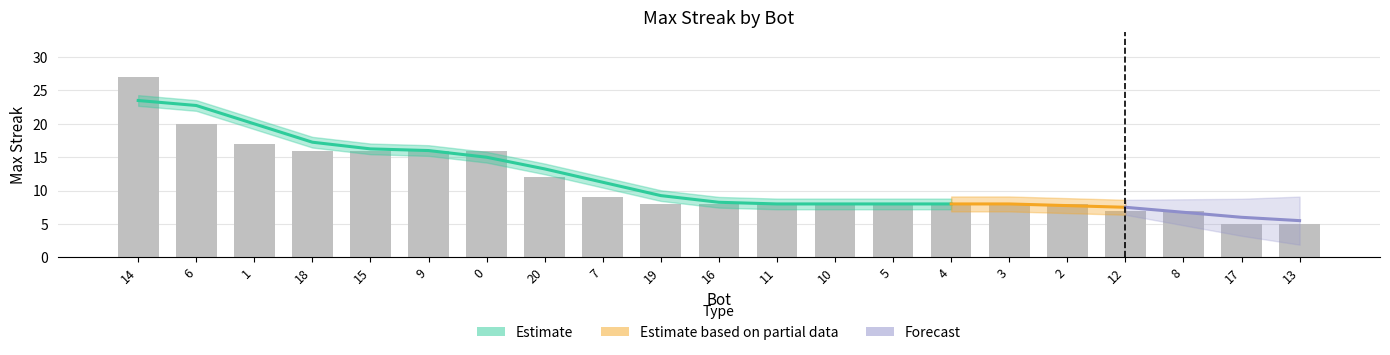

Rank the categories by value from highest to lowest.

14, 6, 1, 18, 15, 9, 0, 20, 7, 19, 16, 11, 10, 5, 4, 3, 2, 12, 8, 17, 13